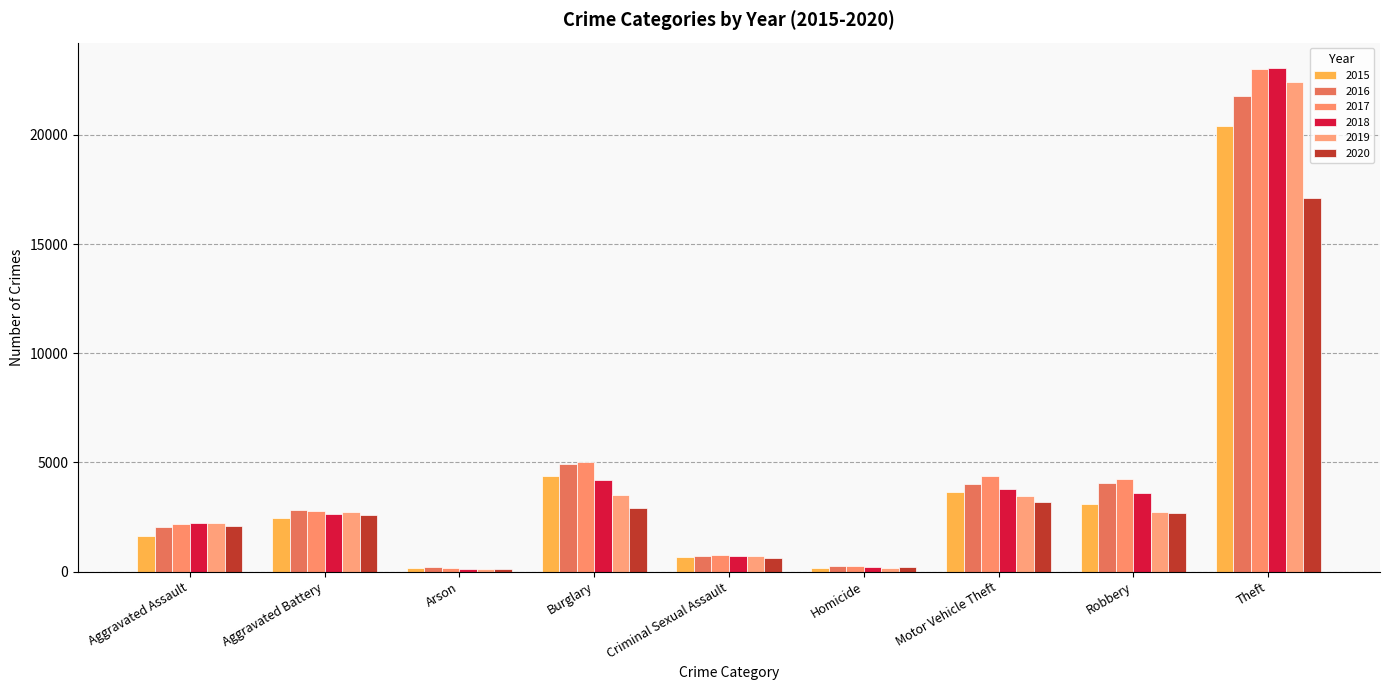

What is the sum of the 2018 values at Arson and Motor Vehicle Theft?

3891